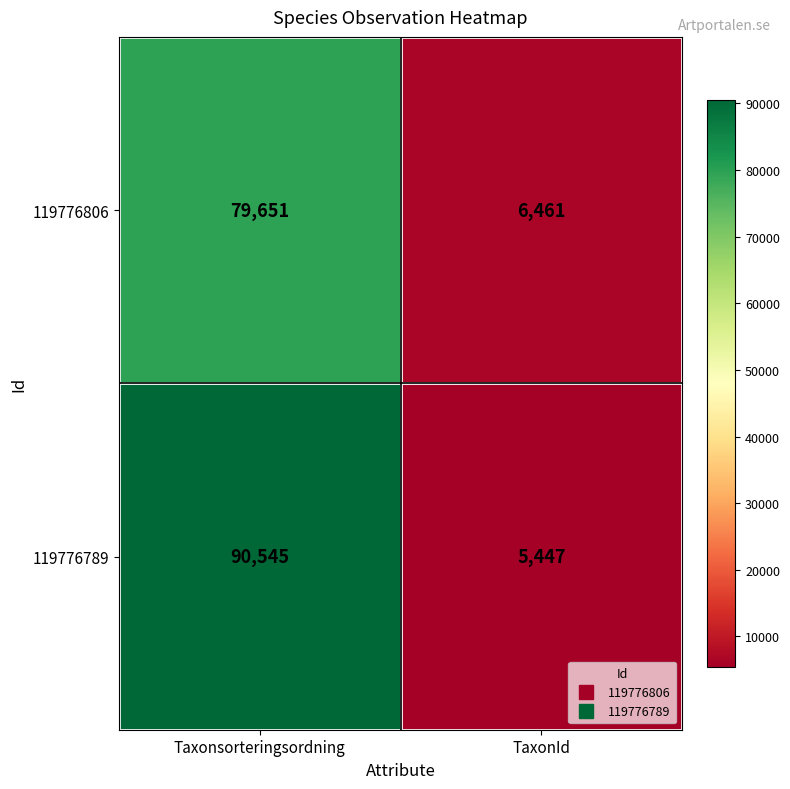

Which series has the widest spread of values?

119776789